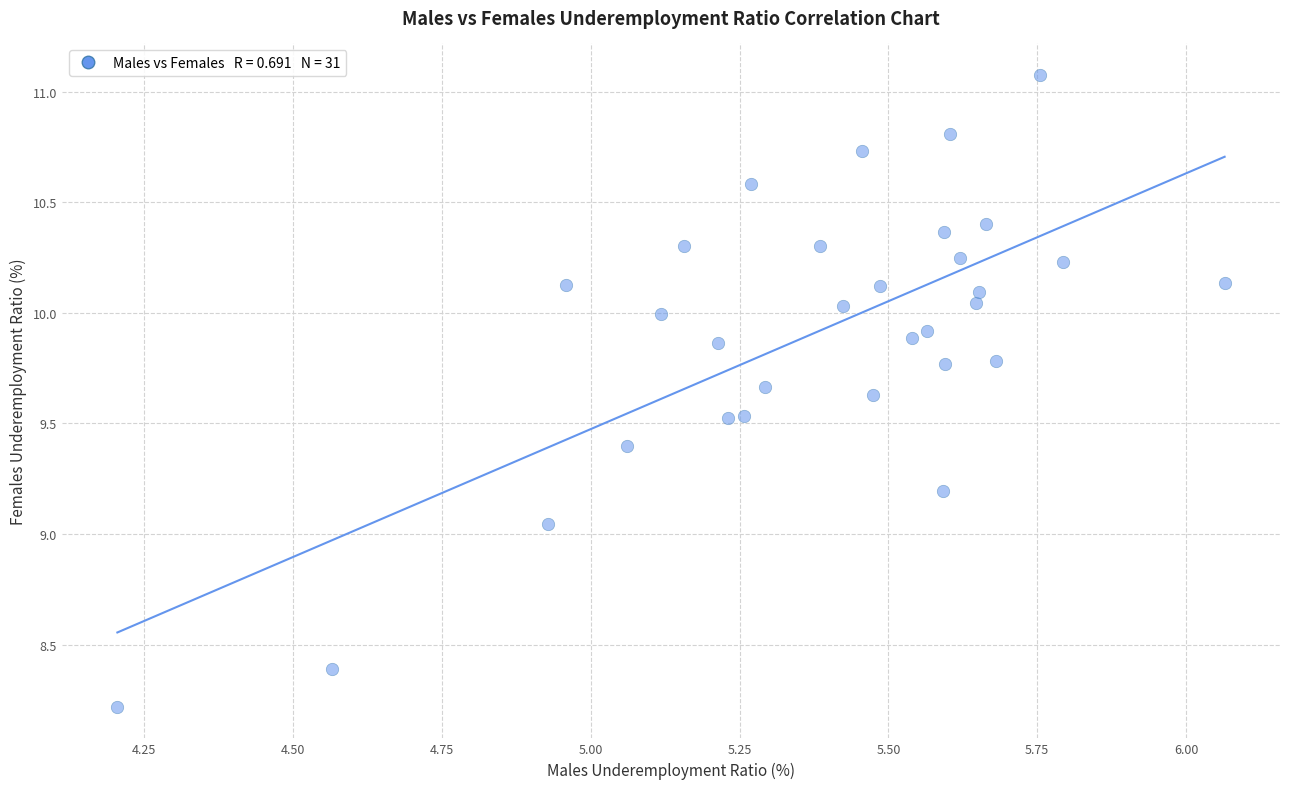

What is the range of X values (max minus min)?

1.9